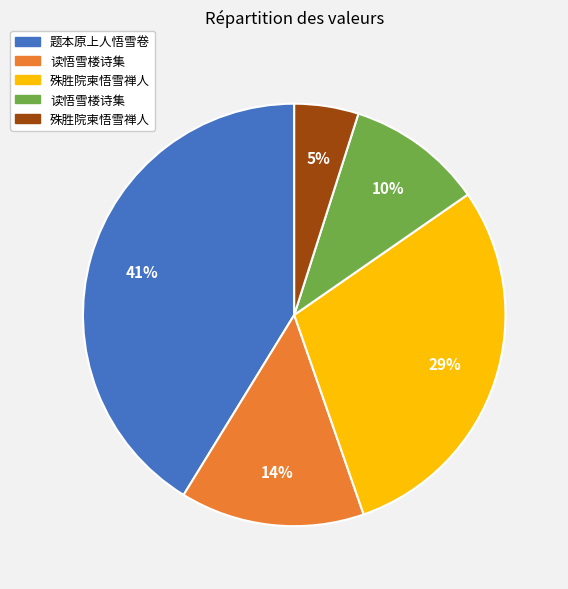

To the nearest percent, what is the difference between the largest and smallest slice percentages?

36%